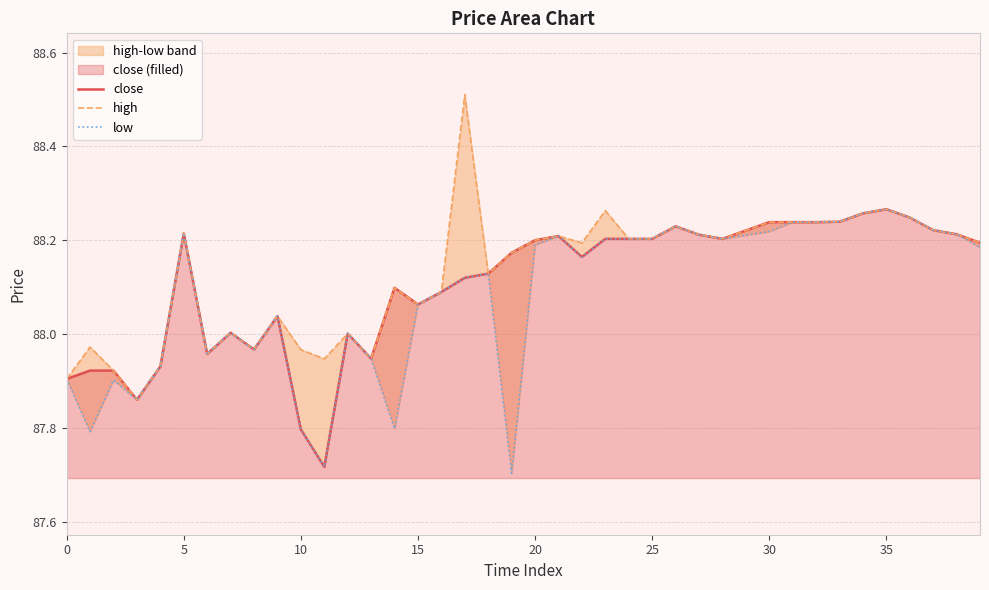

How many lines are shown in the chart?

3